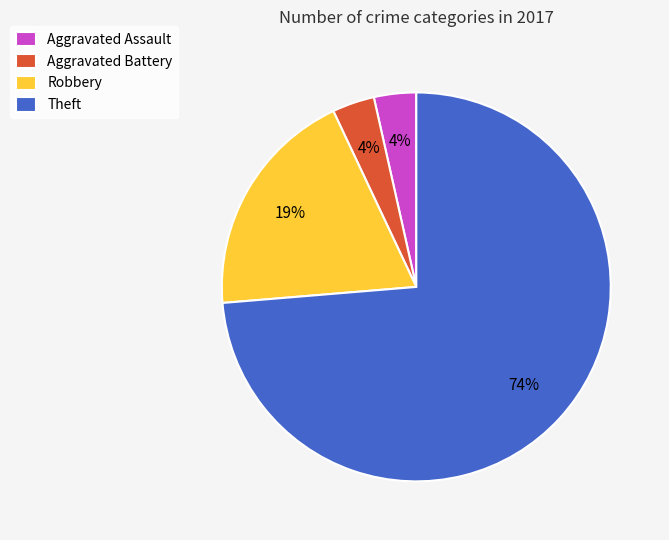

Combined, do Aggravated Battery and Robbery account for over 50%?

No